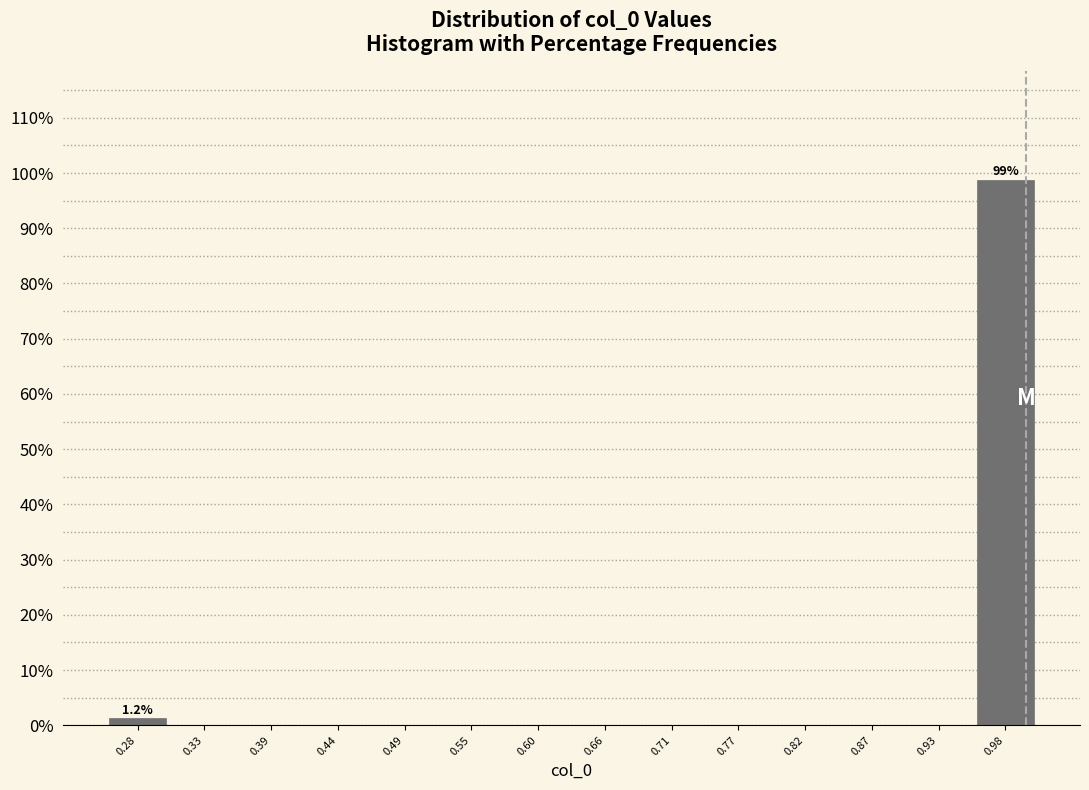

Over which range of the x-axis is the bar tallest?

0.96 to 1.01